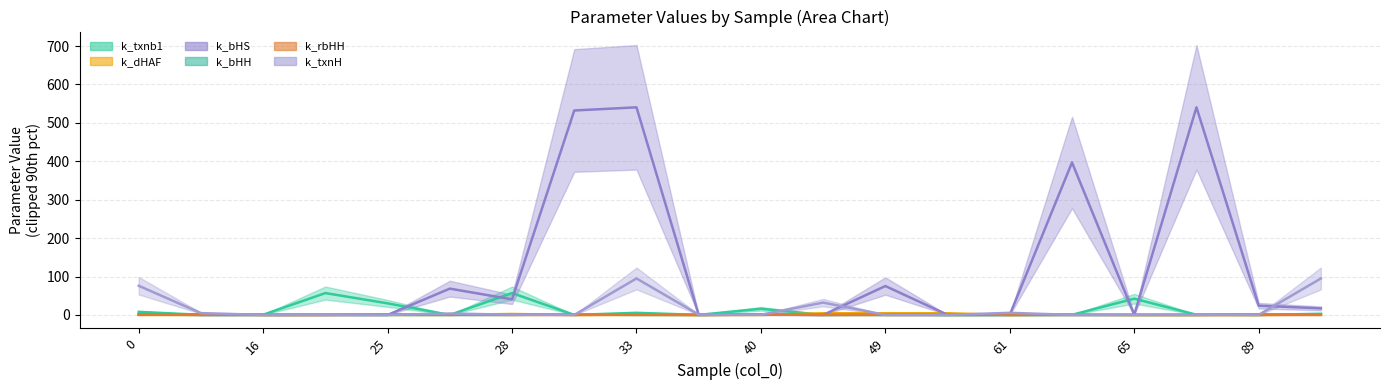

Count the number of data series in this chart.

6